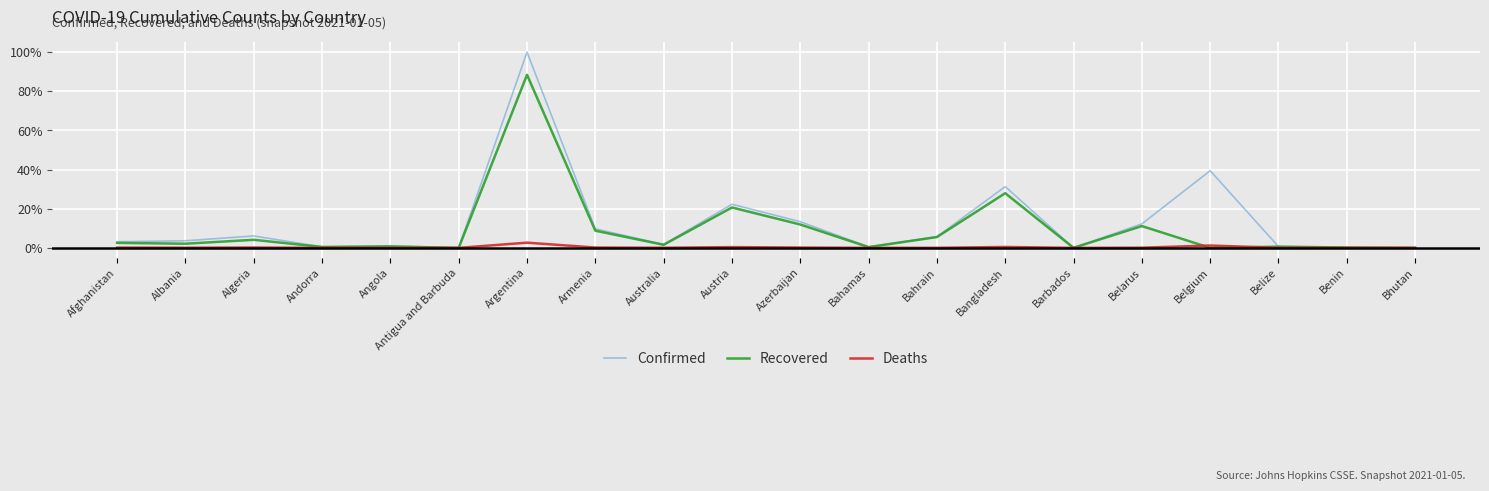

The value of Confirmed at Armenia is 9.7. True or false?

True